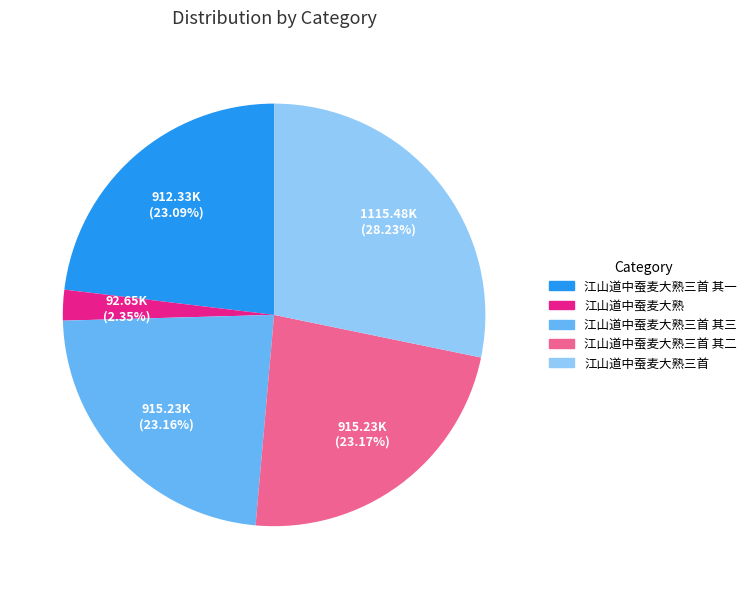

Does any single category account for the majority?

No